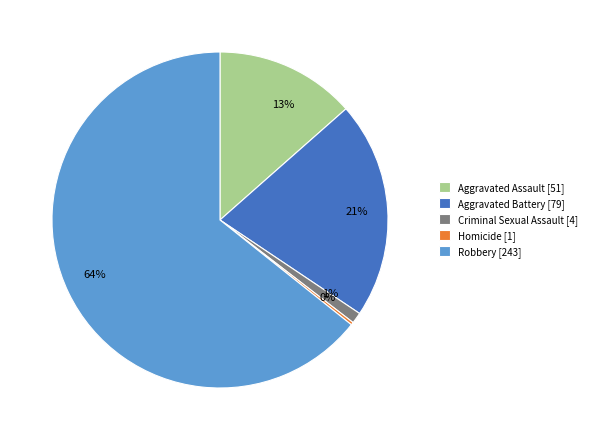

Is there any slice that represents more than half of the pie?

Yes